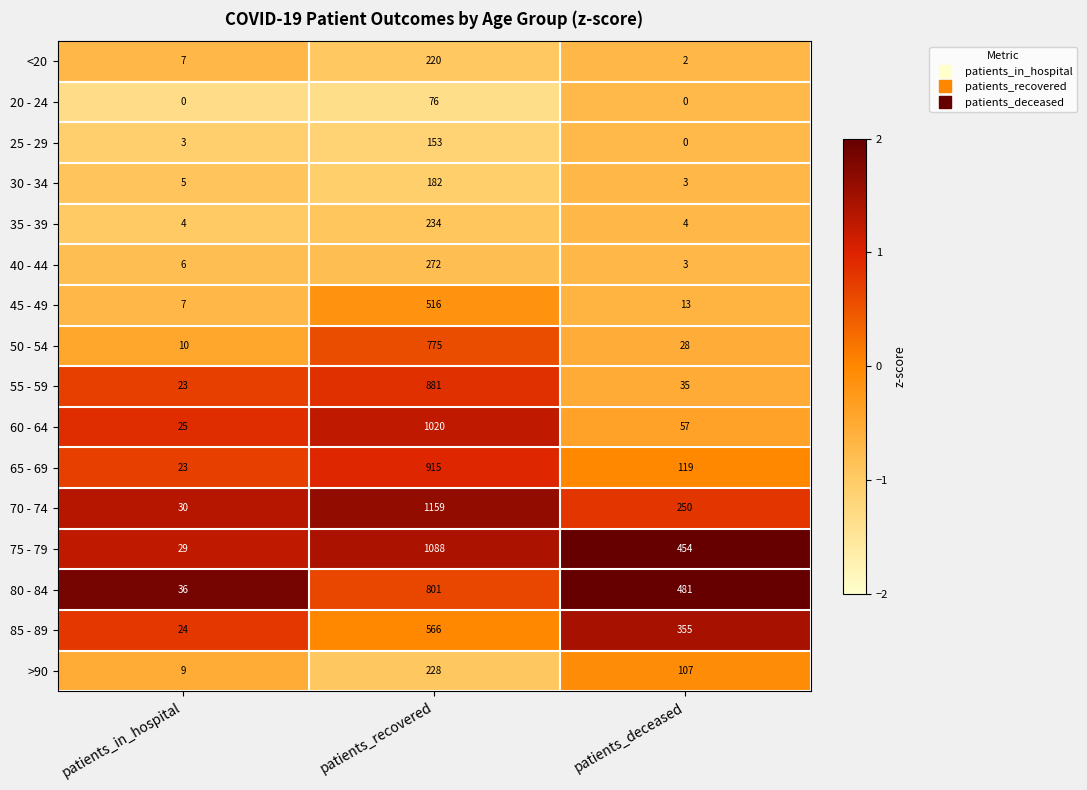

Which series has the largest total across all categories?

75 - 79